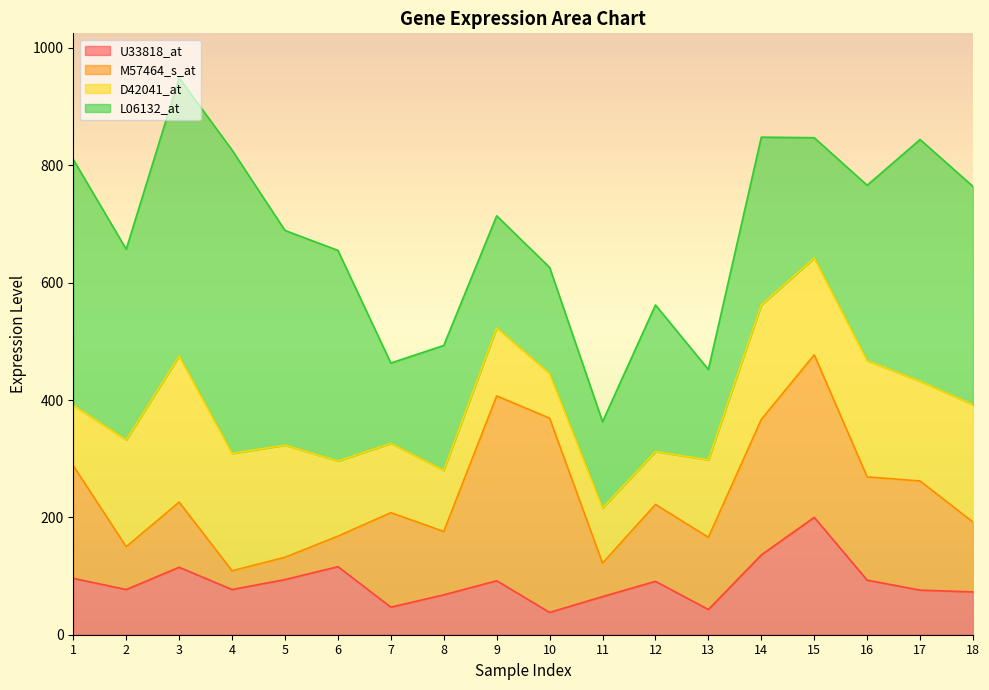

True or false: U33818_at and L06132_at cross at least once.

False